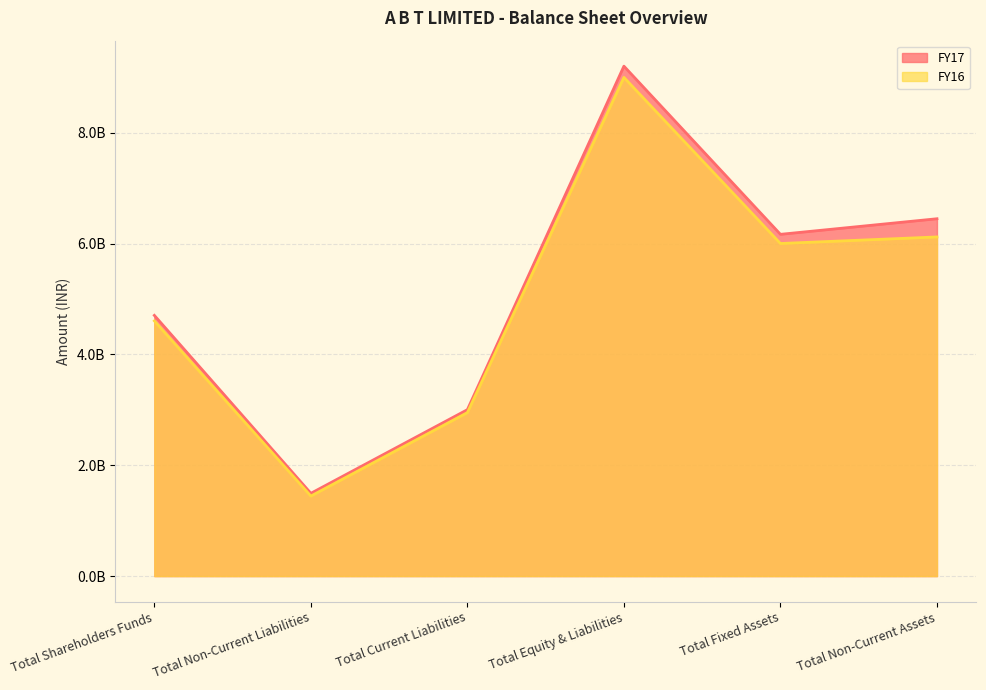

Which category has the highest value across all series?

Total Equity & Liabilities